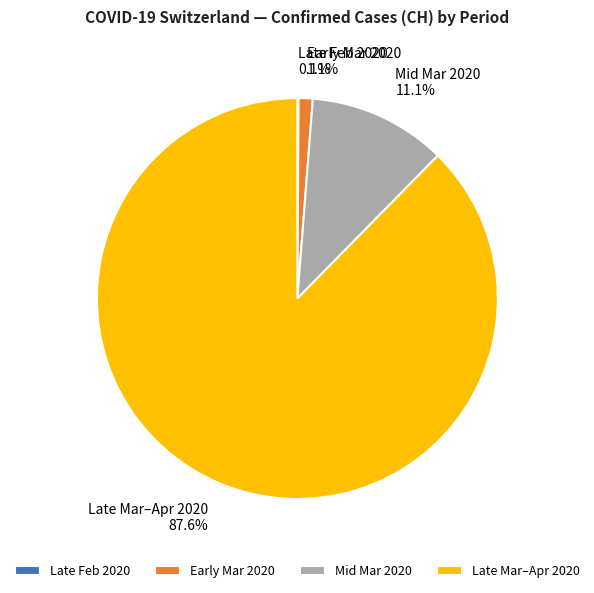

Which slice is the largest?

Late Mar–Apr 2020